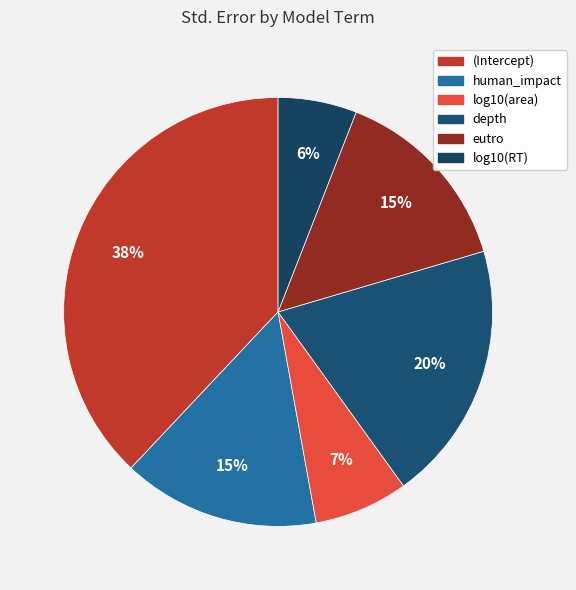

The eutro slice represents 28% of the pie. True or false?

False